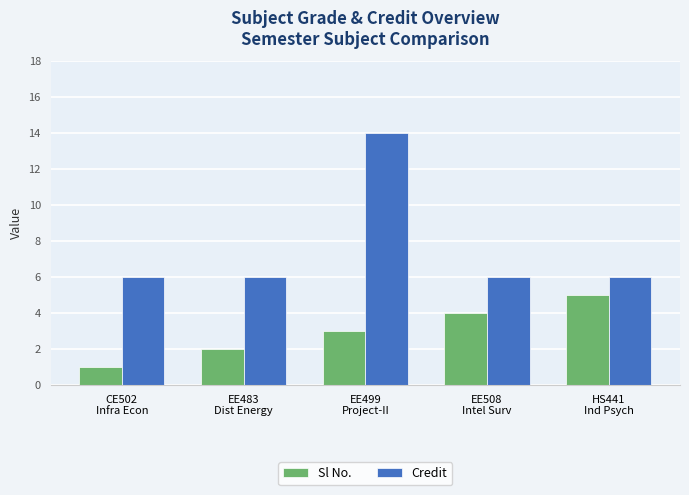

True or false: Credit has a value of 3 at CE502
Infra Econ.

False